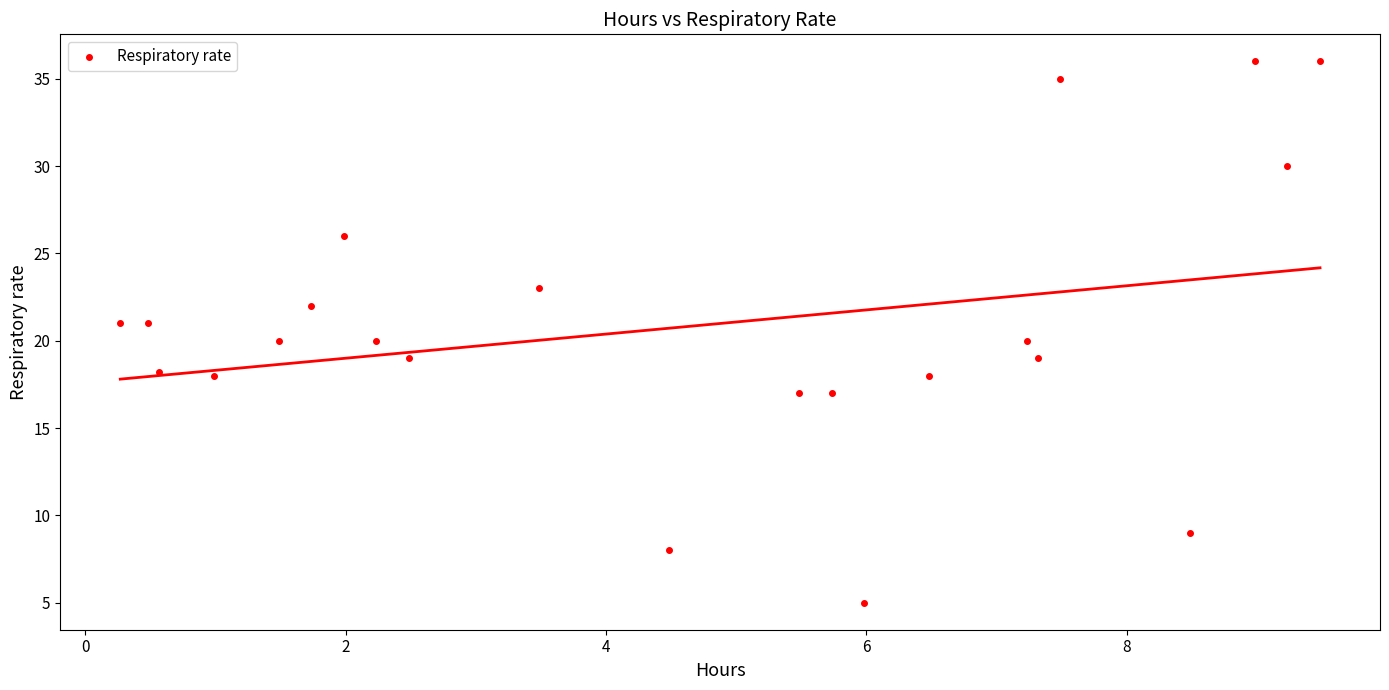

What is the range of Y values (max minus min)?

31.0